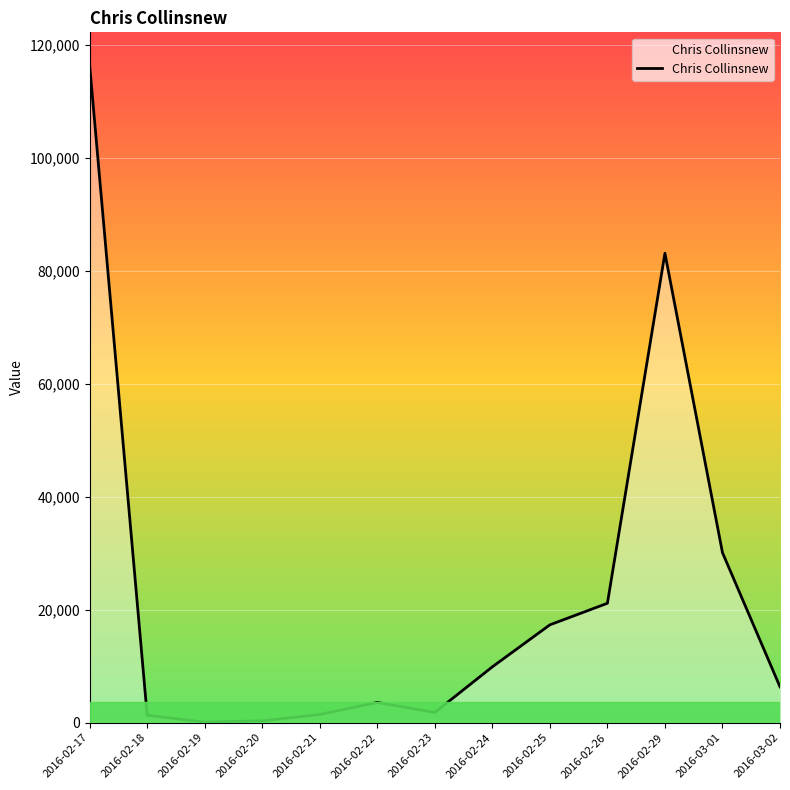

What is the greatest value displayed?

116432